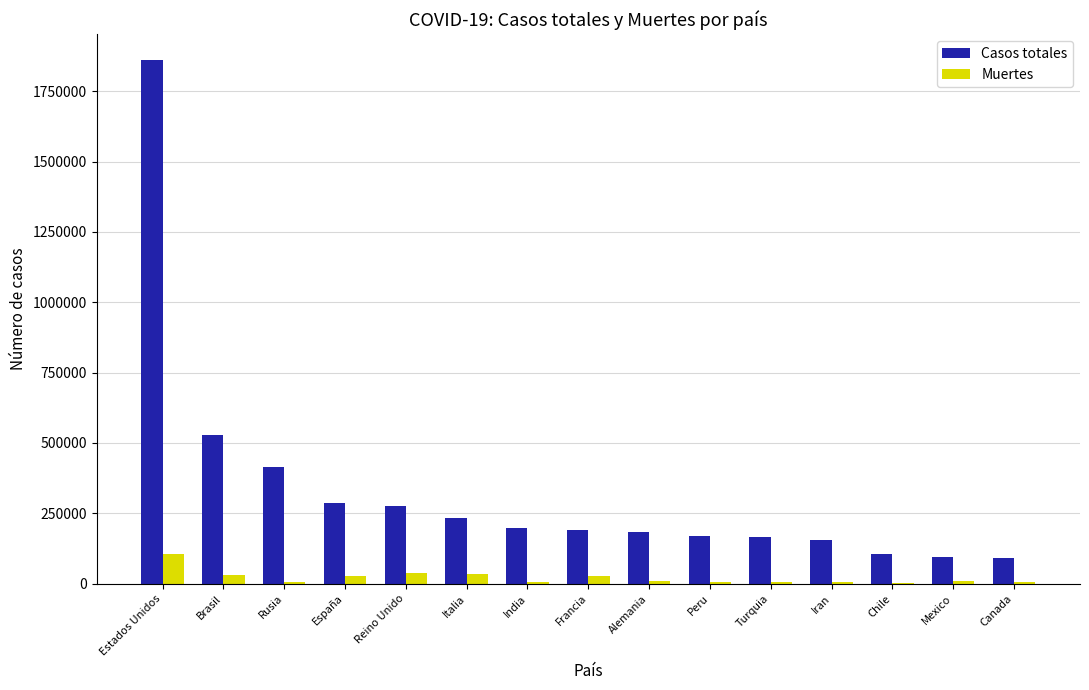

True or false: Casos totales has a value of 1859323 at Estados Unidos.

True